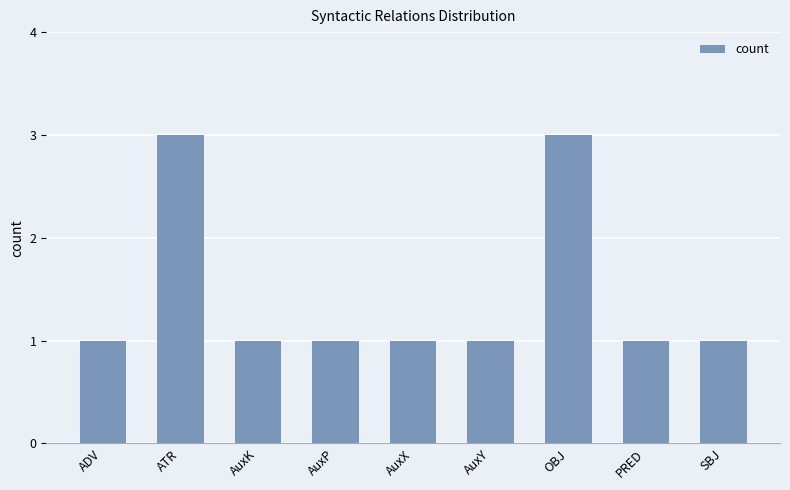

Approximately how many times larger is the value at AuxY compared to ATR?

0.3